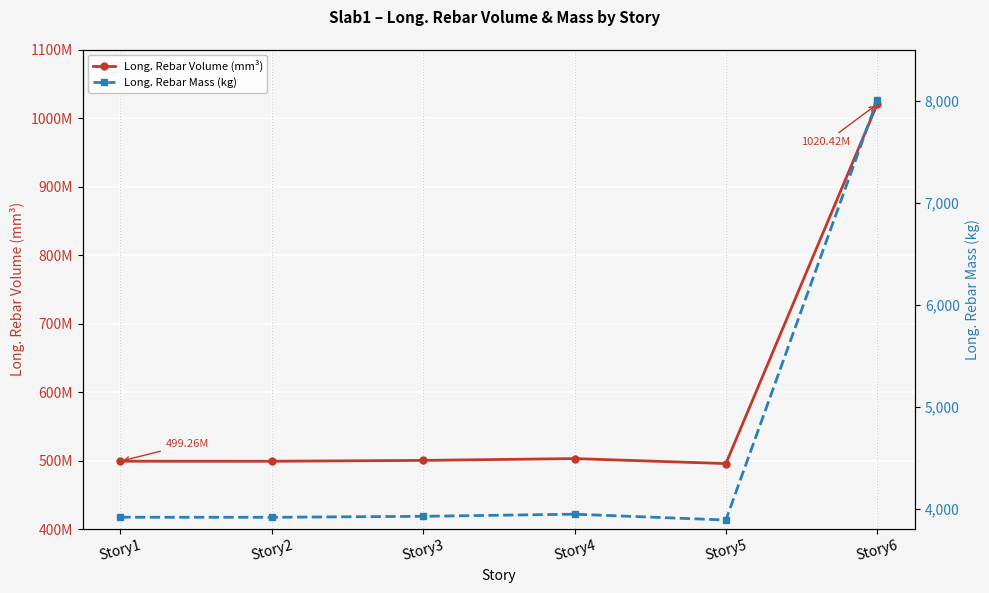

How many lines are shown in the chart?

2